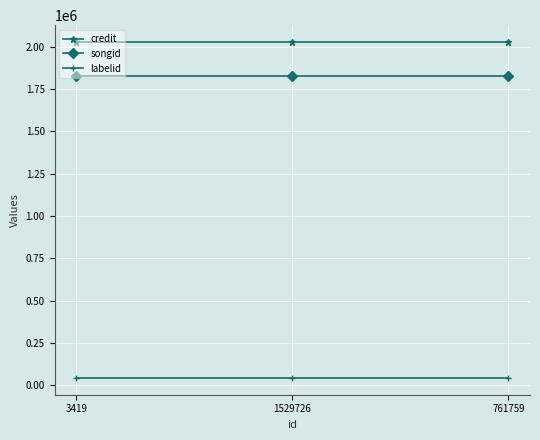

What is the approximate value of songid at 3419?

1826995